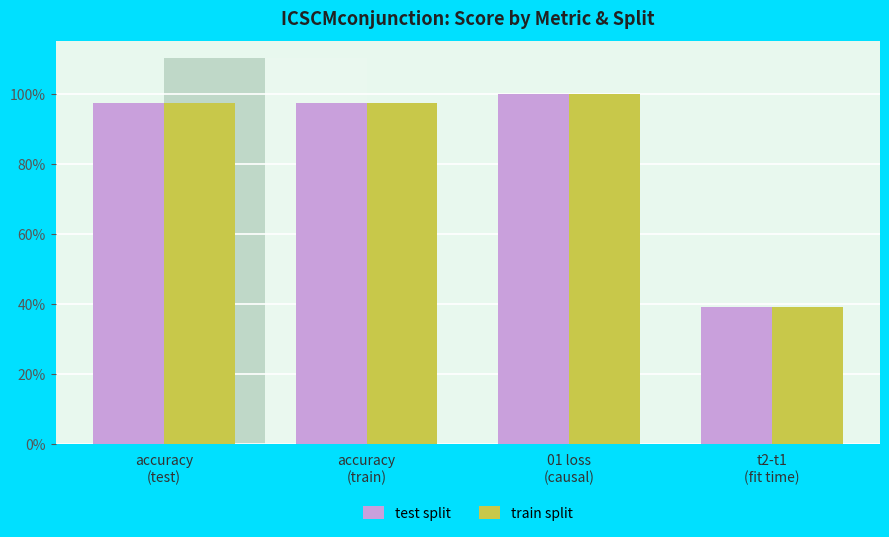

At which category is the sum across all series the highest?

01 loss (causal)